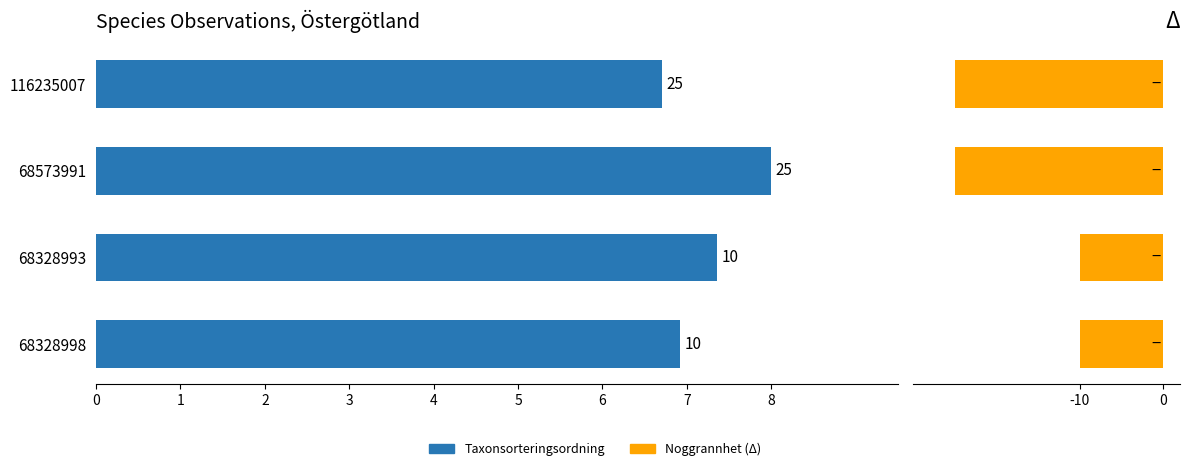

Reading left to right, list all the values displayed in this chart.

Taxonsorteringsordning: 6.9	7.4	8.0	6.7
Noggrannhet (neg): -10.0	-10.0	-25.0	-25.0